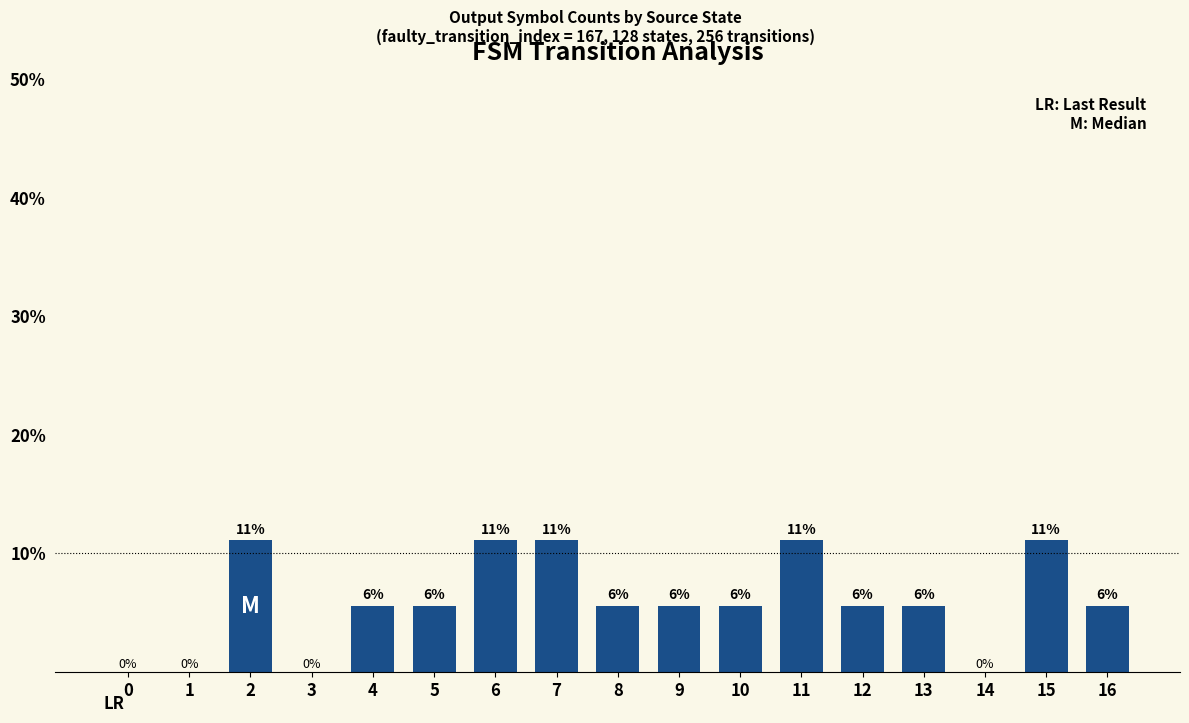

Read the value at 7.

11.1